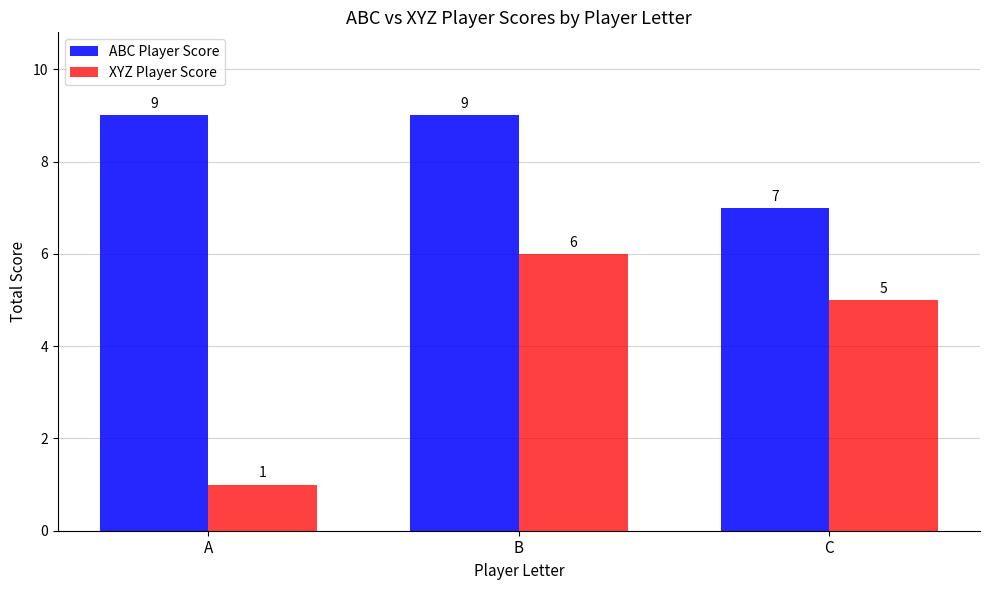

List the labels in order of XYZ Player Score value, smallest first.

A, C, B